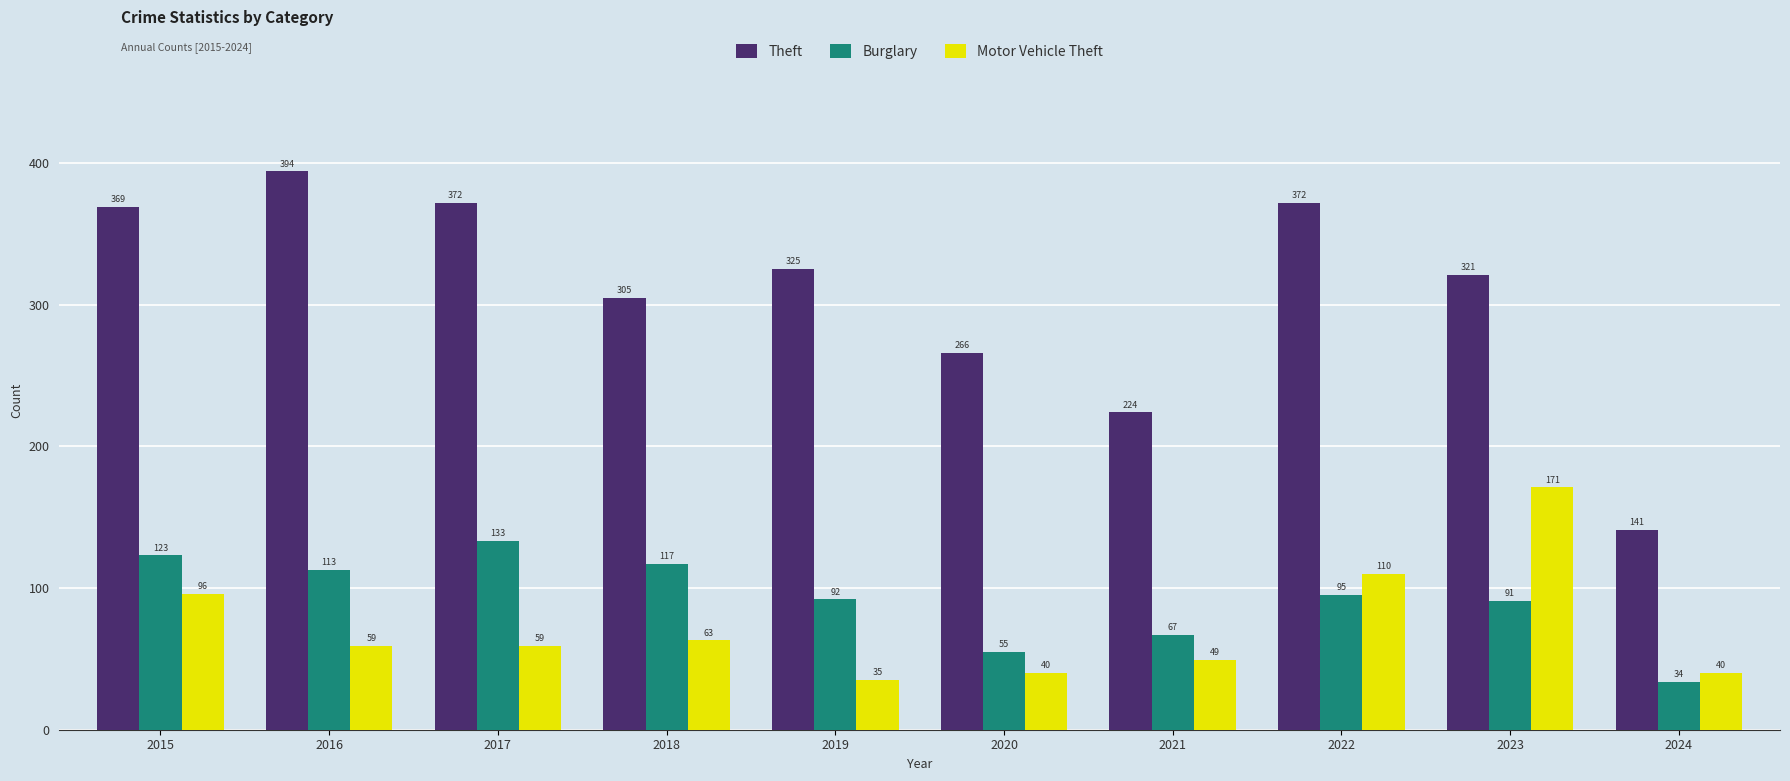

What is the total value across all series at 2024?

215